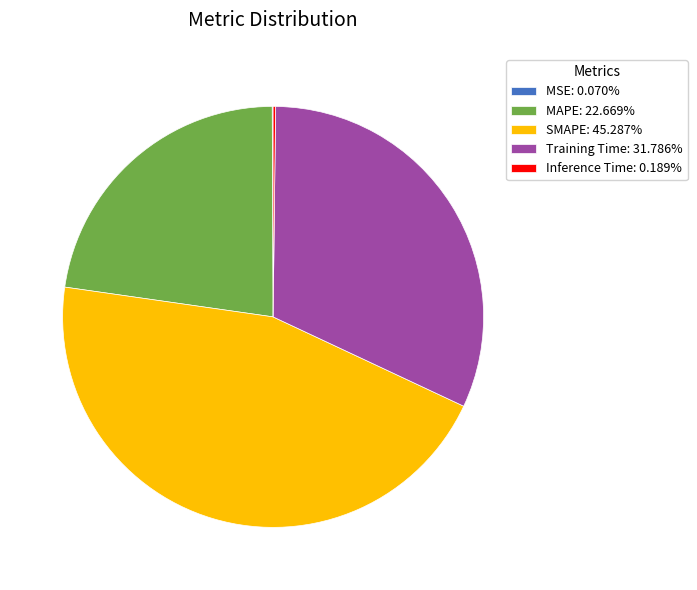

Is the sum of Training Time: 31.786% and SMAPE: 45.287% greater than half?

Yes